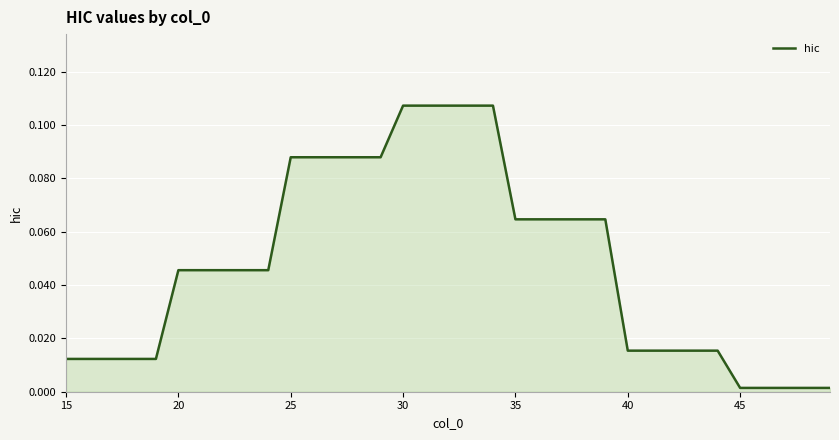

What is the difference between the maximum and minimum values?

0.1